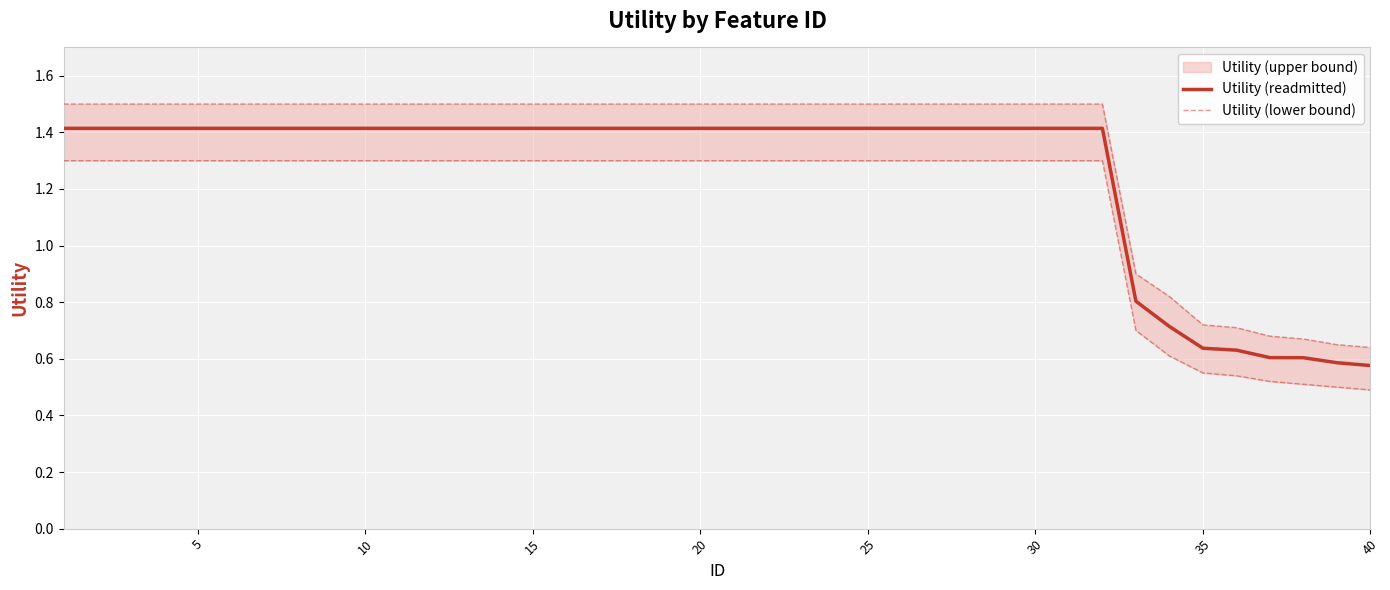

How many lines are shown in the chart?

2